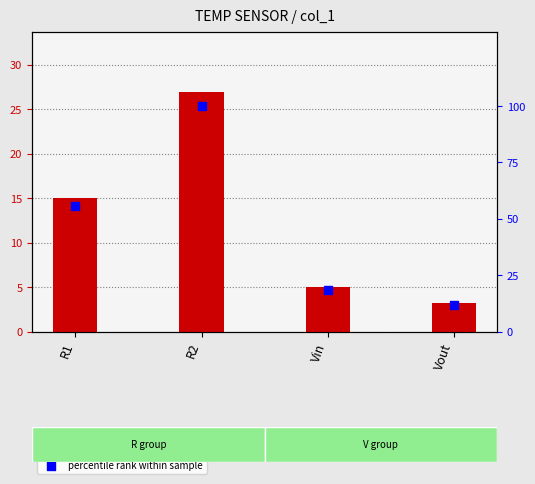

Which series has the widest spread of Y values?

percentile rank within sample